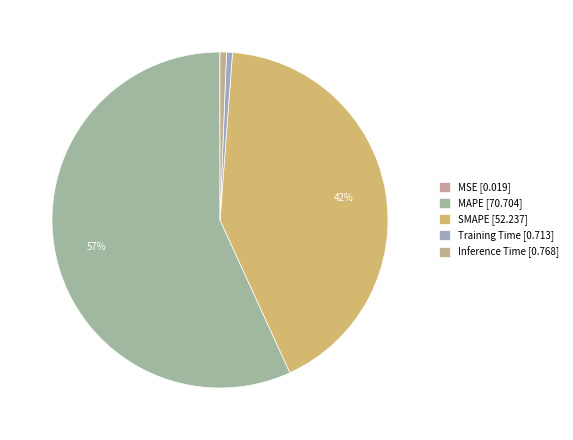

Which has a higher value, MAPE or MSE?

MAPE